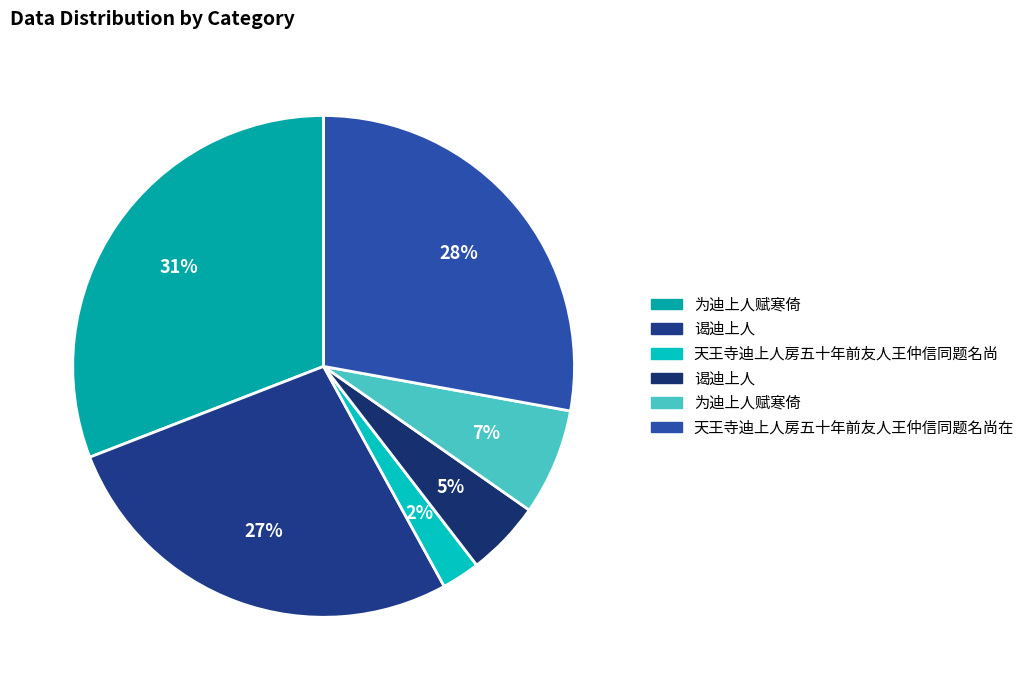

Which category has the smallest portion of the pie?

天王寺迪上人房五十年前友人王仲信同题名尚